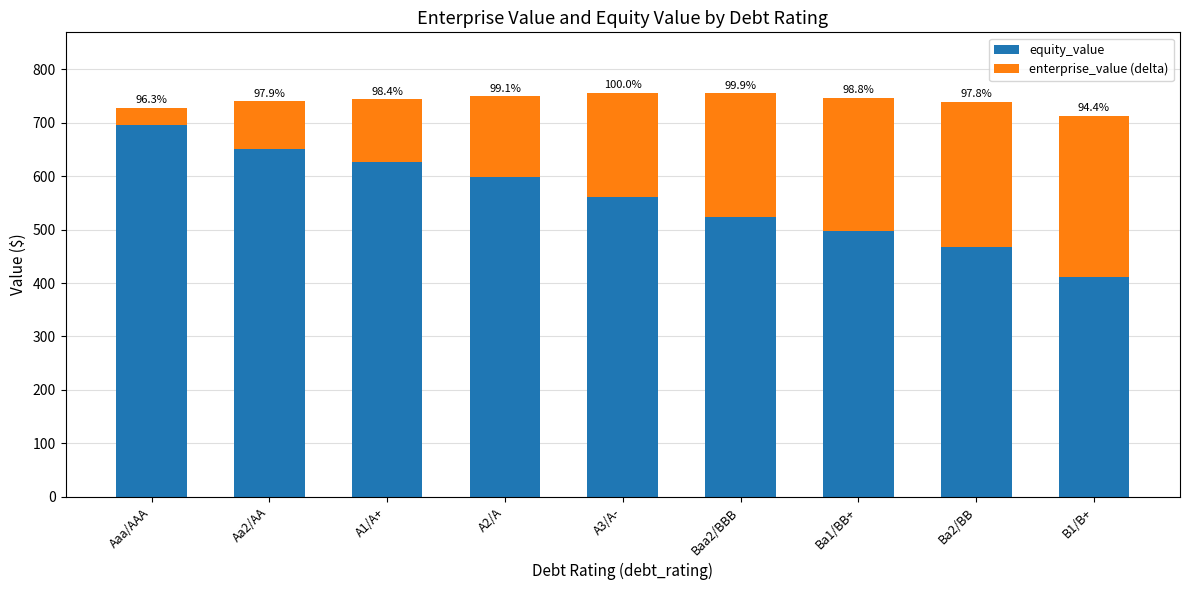

Which series has the largest total across all categories?

equity_value